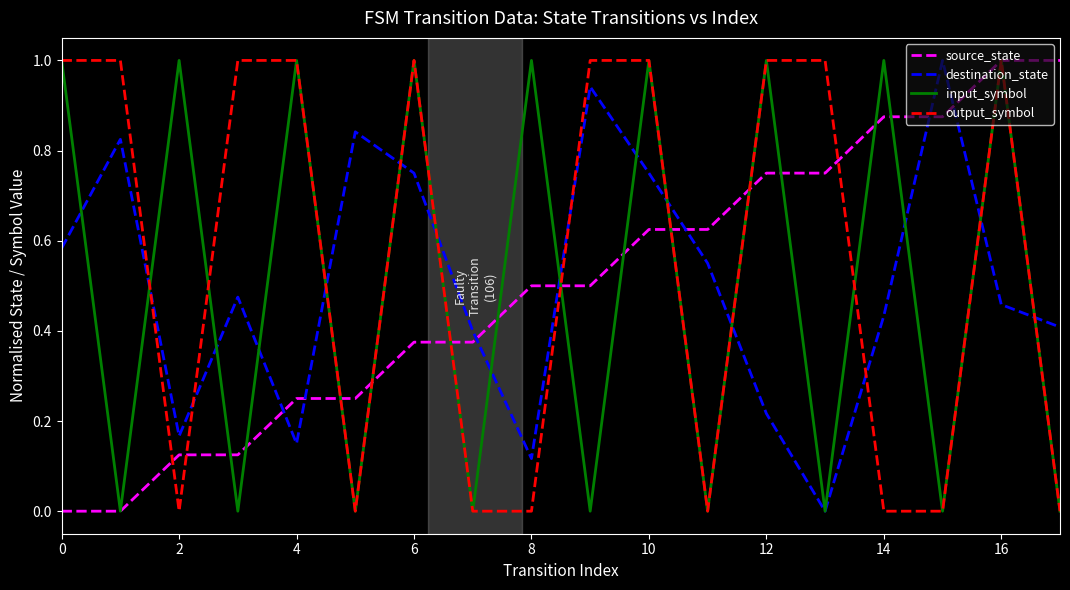

What is the maximum value shown in the chart?

1.0